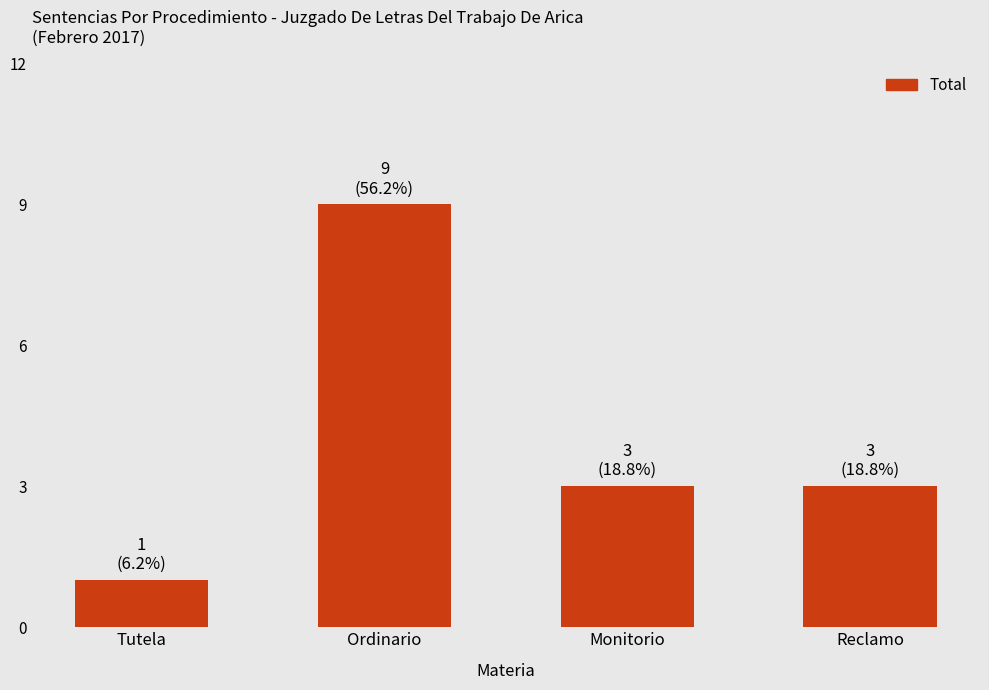

Count the number of data series in this chart.

1